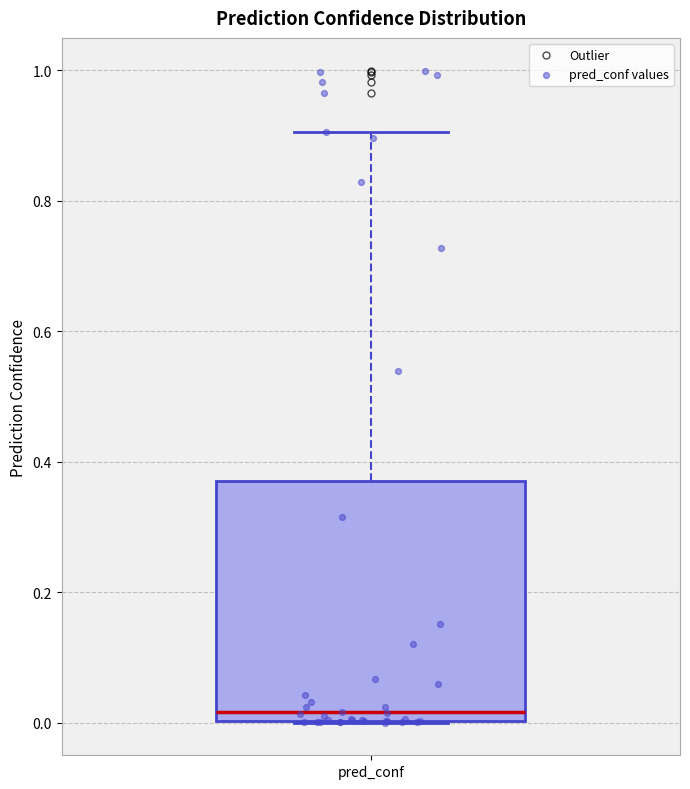

Transcribe this box plot: give where the median line is, the range the box spans, and where the two whiskers end, as read against the y-axis. The values are not printed on the chart, so give them approximately, as read against the axis.

median 0.02, box 0.00 to 0.38, whiskers 0.00 to 0.90